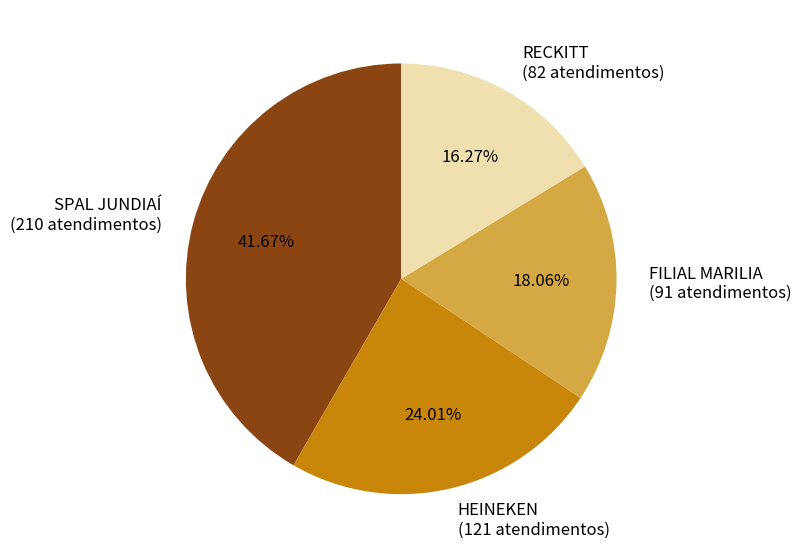

Does any single category account for the majority?

No